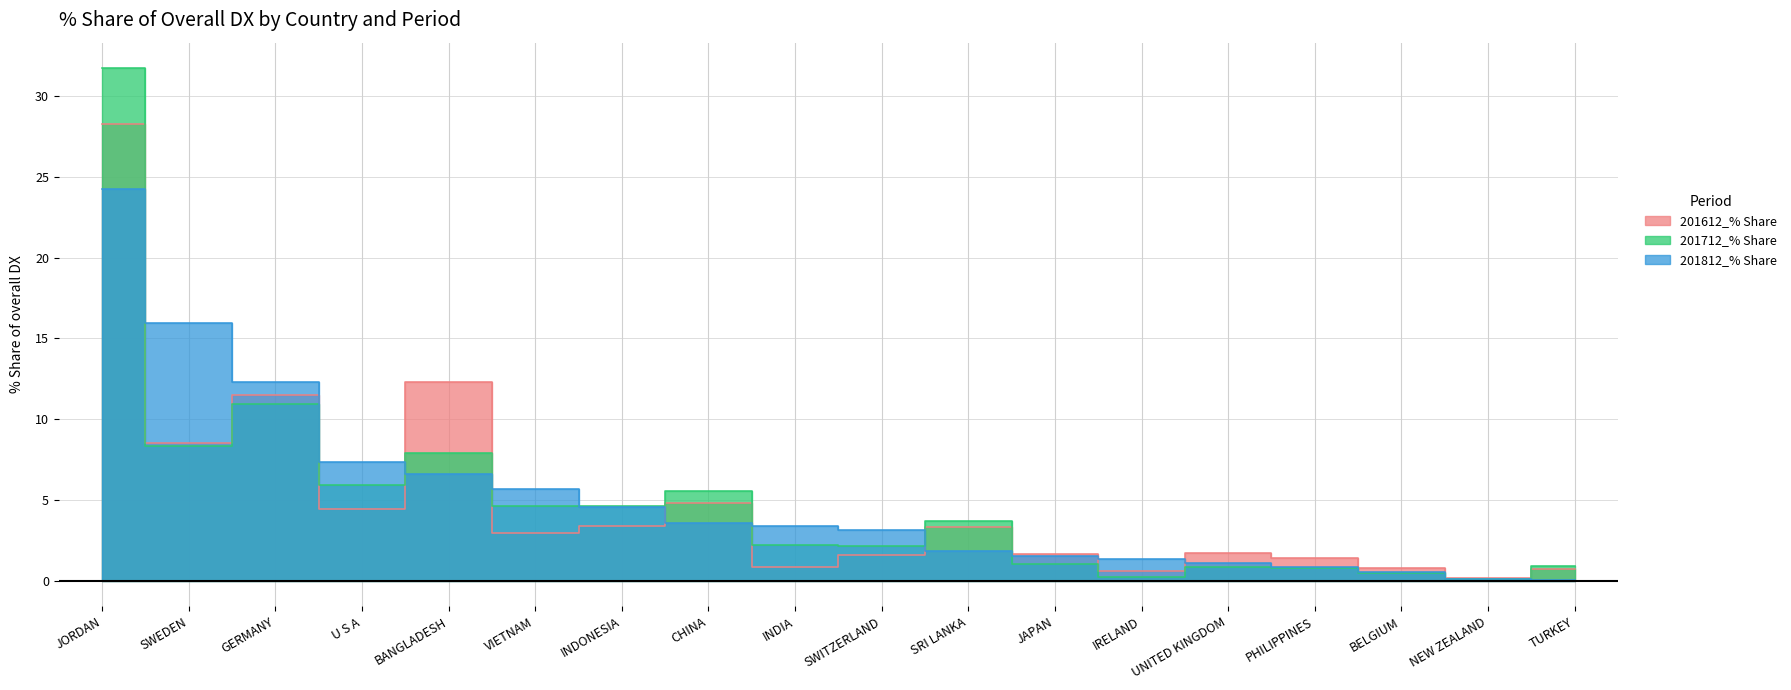

At which category does the chart reach its minimum across all series?

TURKEY